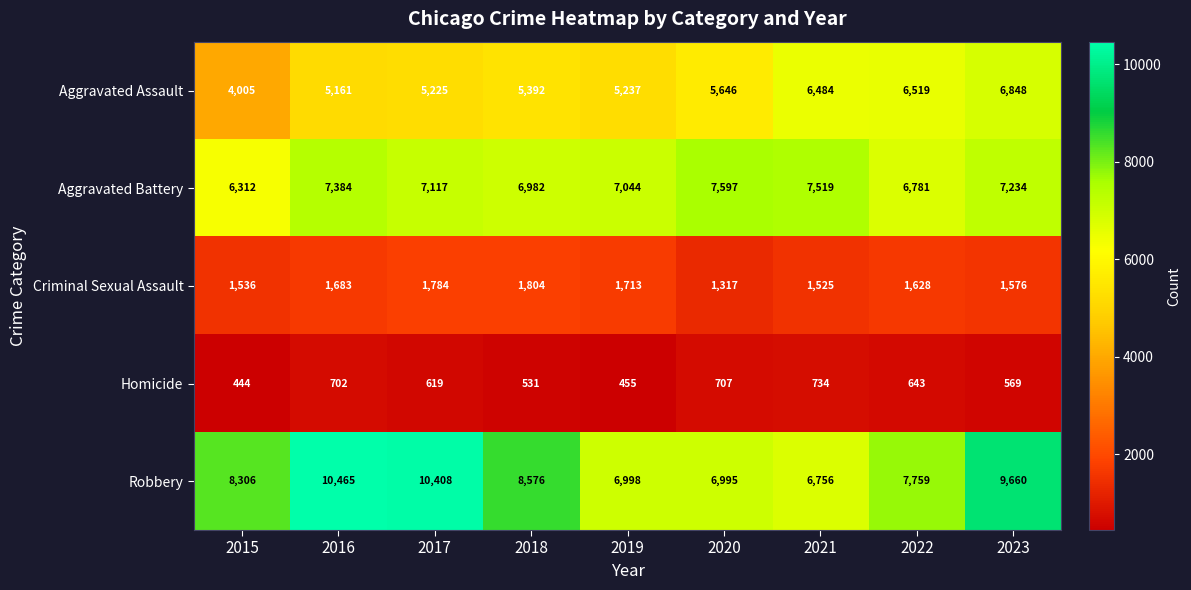

What is the average value of the Robbery series?

8436